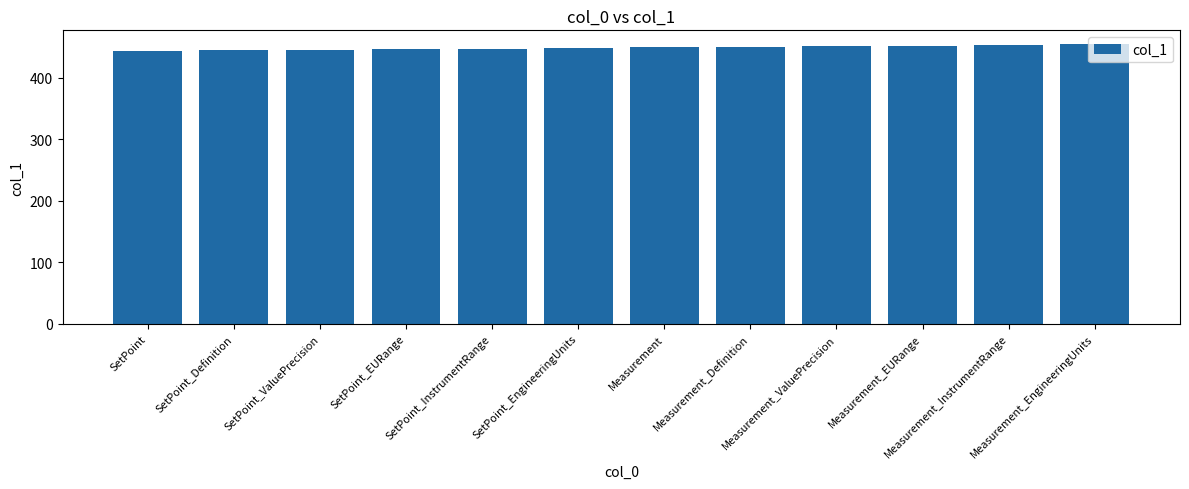

What is the maximum value shown in the chart?

454